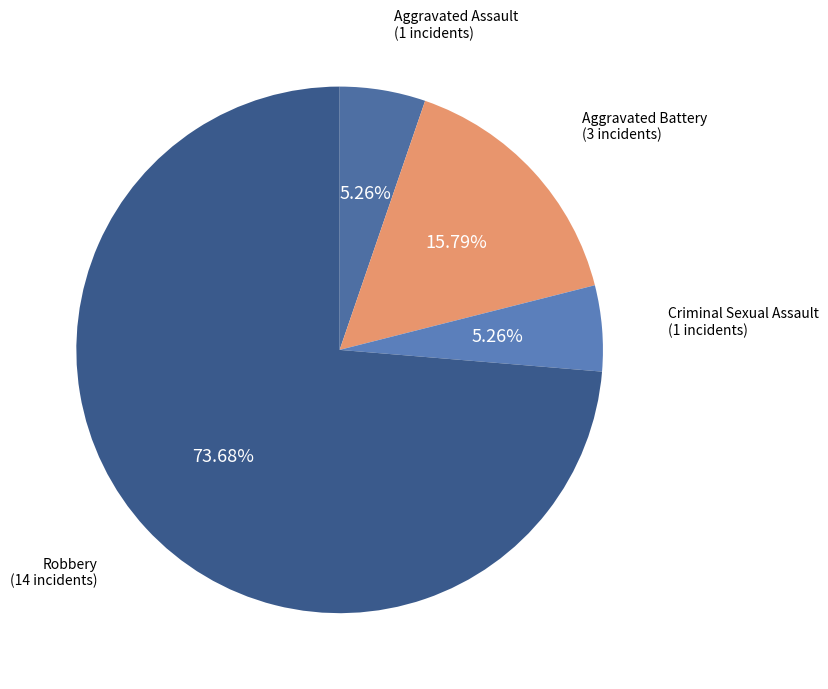

How many slices are in this pie chart?

4